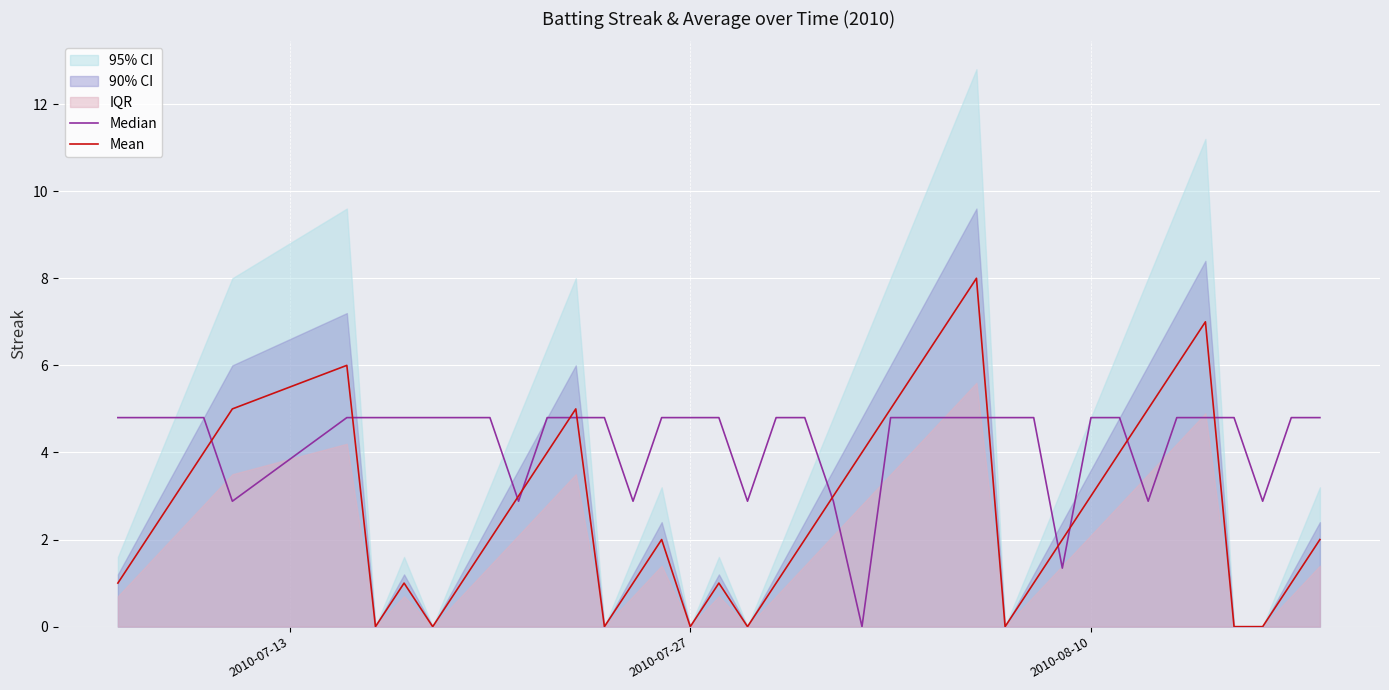

What is the difference between the second highest and minimum values in the Median series?

4.8